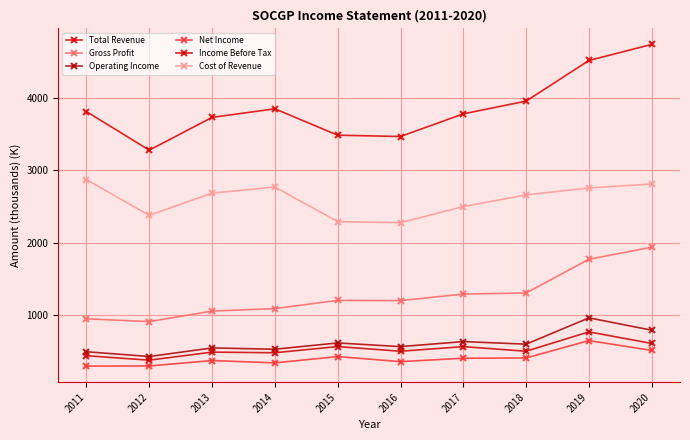

Reading left to right, list all the values displayed in this chart.

Total Revenue: 2011=3816	2012=3282	2013=3736	2014=3855	2015=3489	2016=3471	2017=3785	2018=3962	2019=4525	2020=4748
Gross Profit: 2011=943	2012=904	2013=1050	2014=1085	2015=1198	2016=1195	2017=1286	2018=1301	2019=1768	2020=1936
Operating Income: 2011=486	2012=420	2013=539	2014=521	2015=608	2016=557	2017=627	2018=591	2019=956	2020=785
Net Income: 2011=287	2012=289	2013=364	2014=332	2015=419	2016=349	2017=396	2018=400	2019=641	2020=504
Income Before Tax: 2011=431	2012=369	2013=481	2014=472	2015=558	2016=493	2017=557	2018=493	2019=762	2020=601
Cost of Revenue: 2011=2873	2012=2378	2013=2686	2014=2770	2015=2291	2016=2276	2017=2499	2018=2661	2019=2757	2020=2812